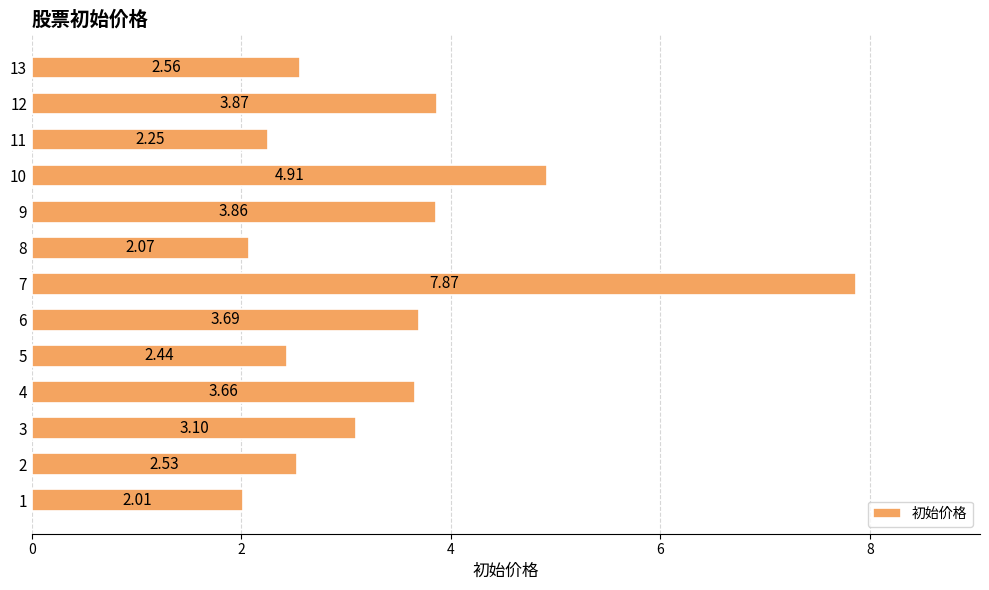

At which category does the chart reach its peak across all series?

7